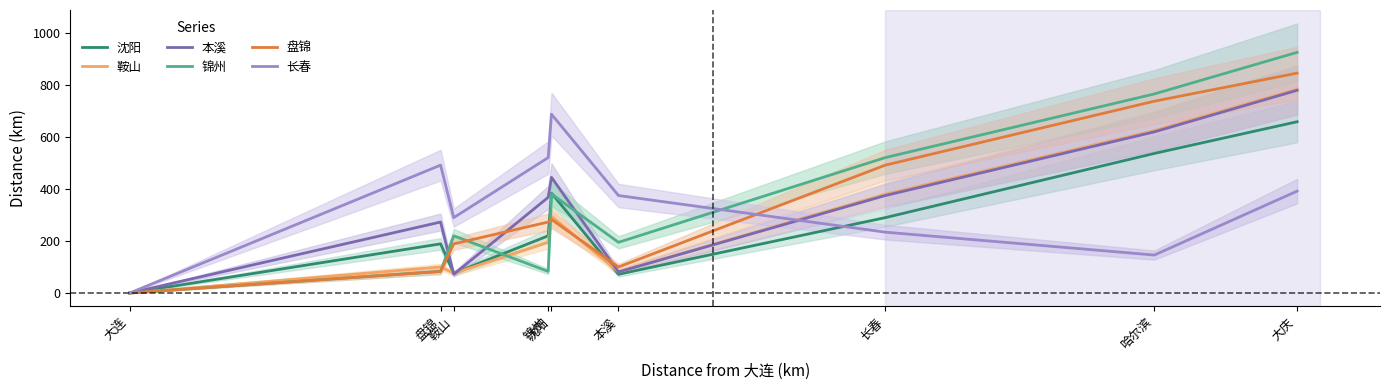

Which series ends up on top after the final intersection of 长春 and 锦州?

锦州